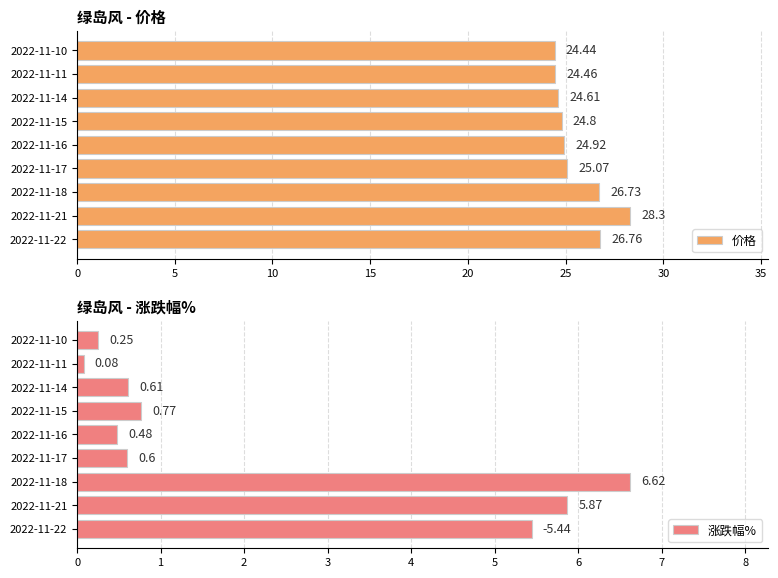

At how many categories does at least one series exceed 1?

9